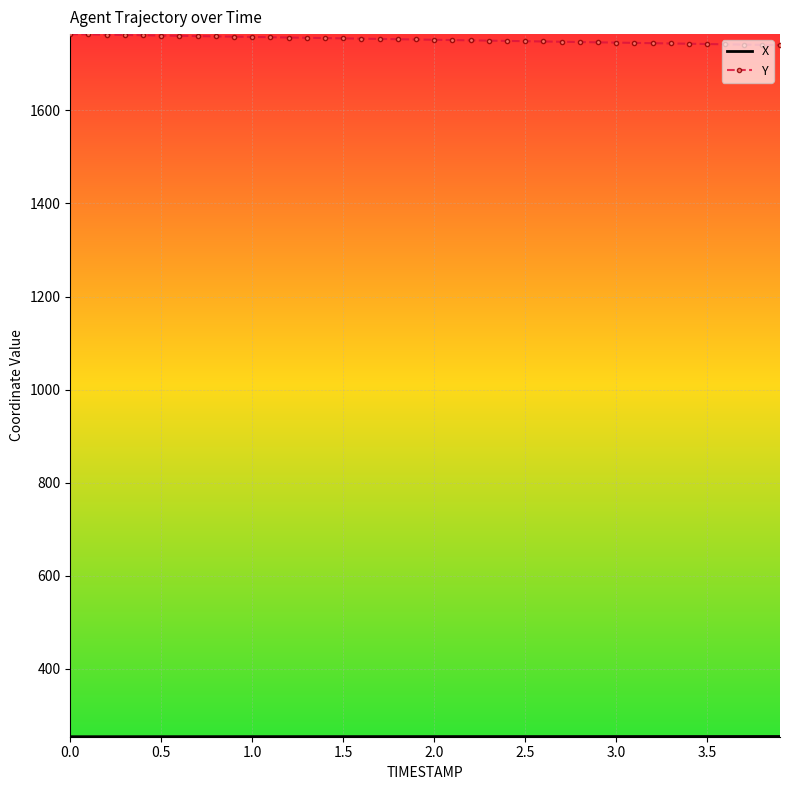

Which series has the largest range (max minus min)?

Y